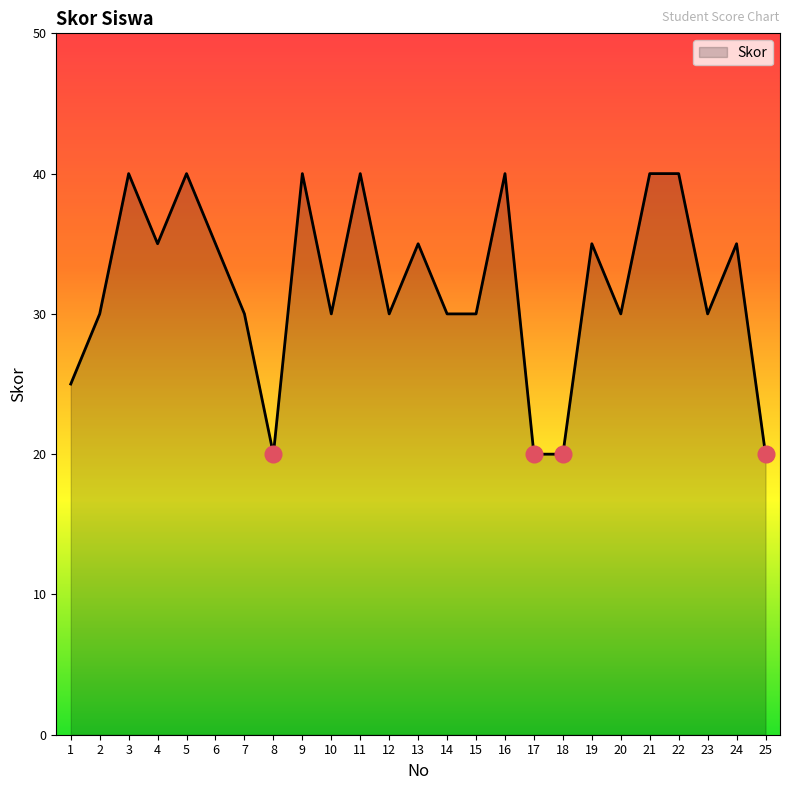

What is the ratio of the value at 7 to the value at 17?

1.5